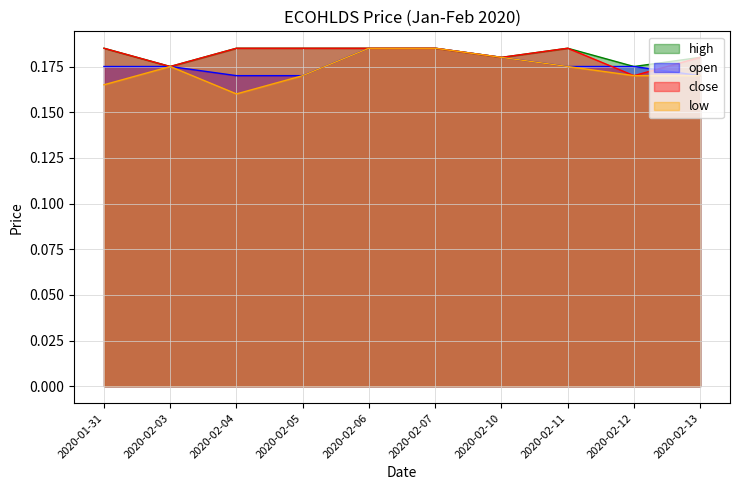

Is the value of close at 2020-02-10 greater than the value of low at 2020-02-12?

Yes